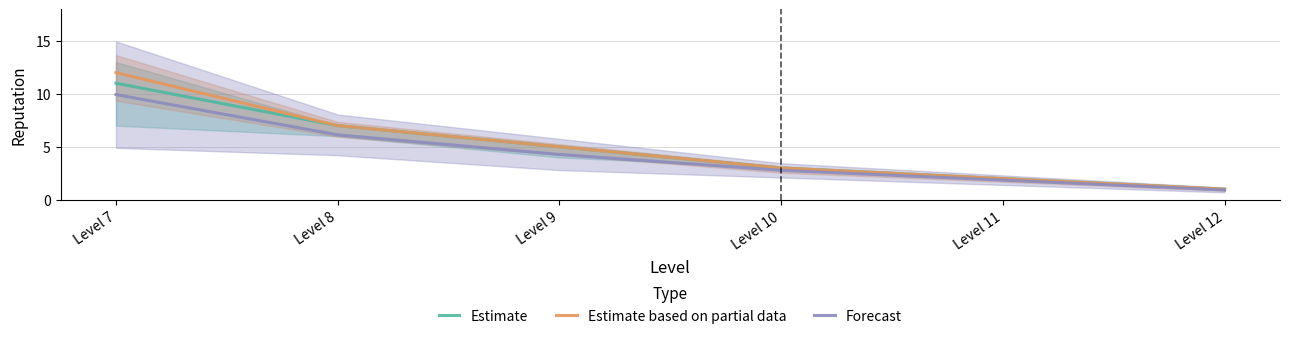

At how many categories does at least one series exceed 7?

1